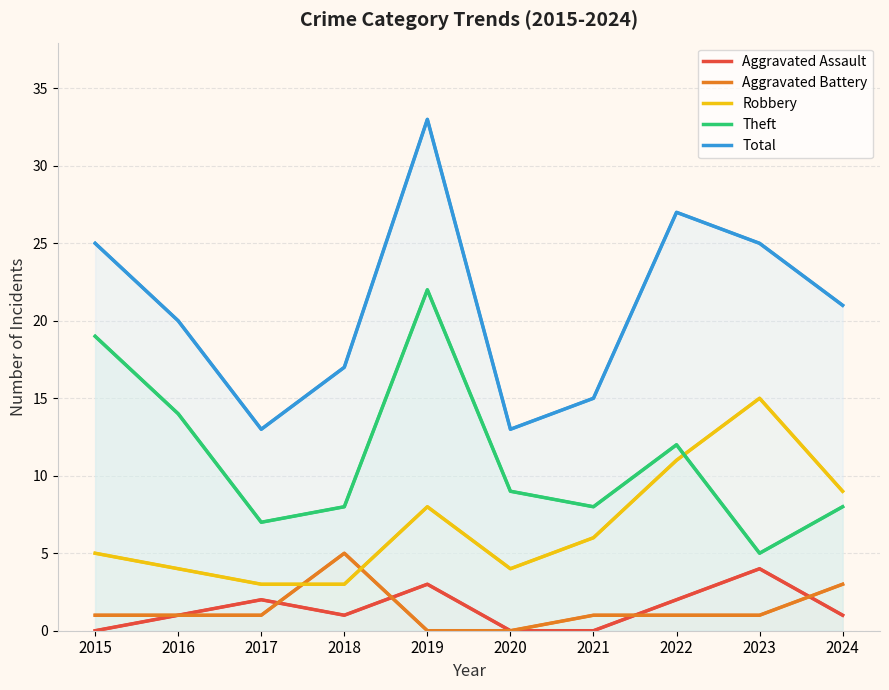

At which category does the chart reach its minimum across all series?

2015